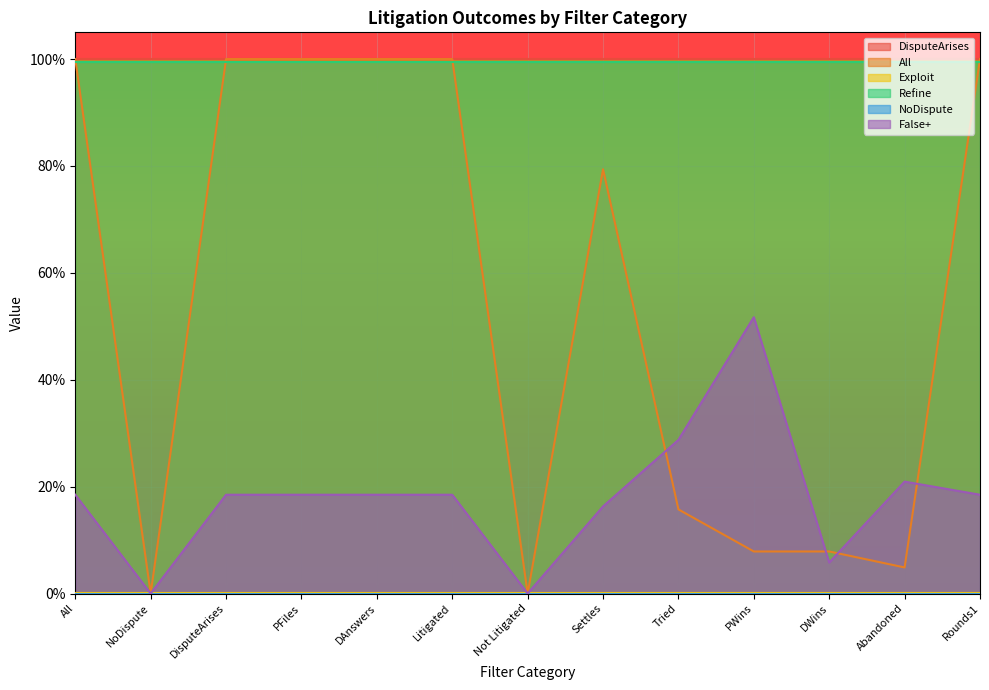

Is the value of DisputeArises at Litigated greater than the value of Refine at Litigated?

Yes